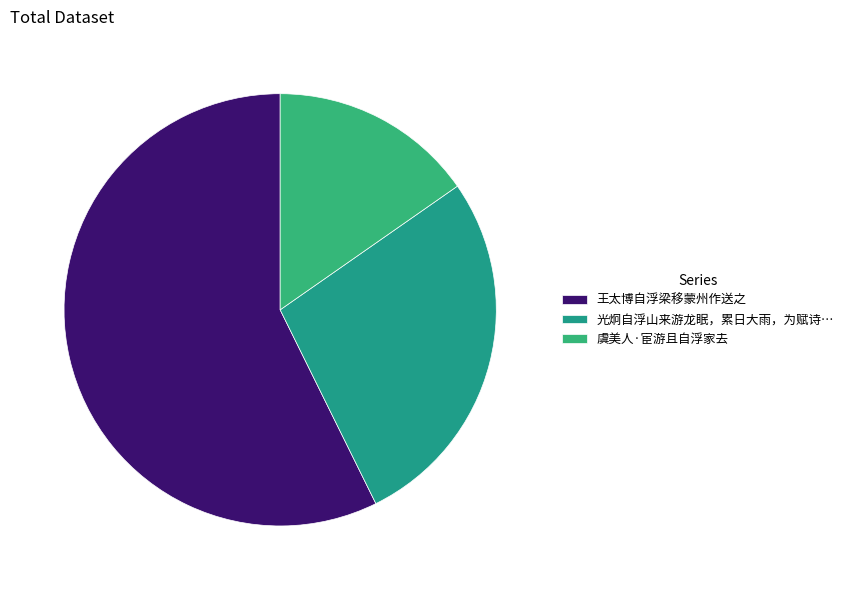

Count the number of slices in the pie.

3